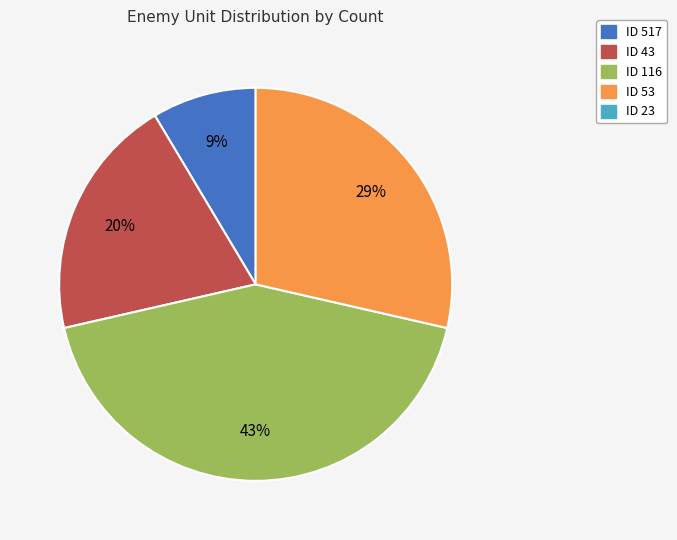

How many slices are in this pie chart?

4